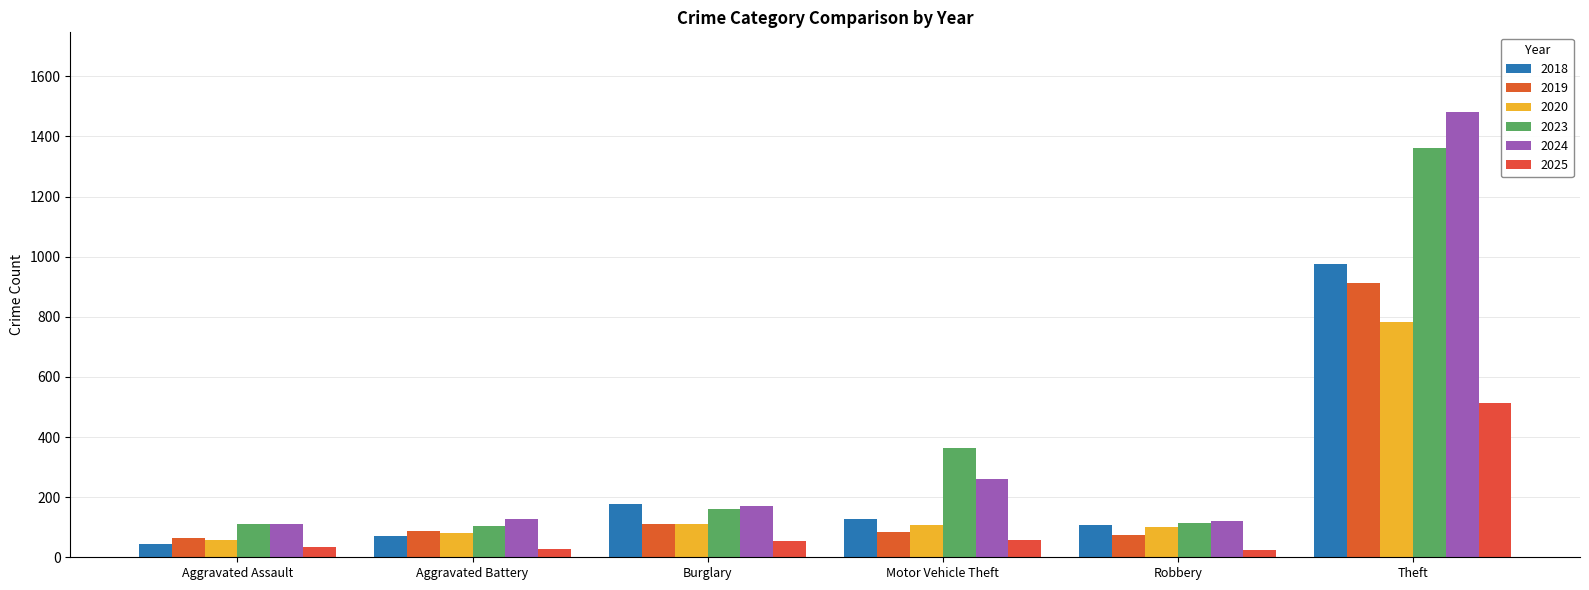

Is it true that 2018 equals 70 at Aggravated Battery?

True